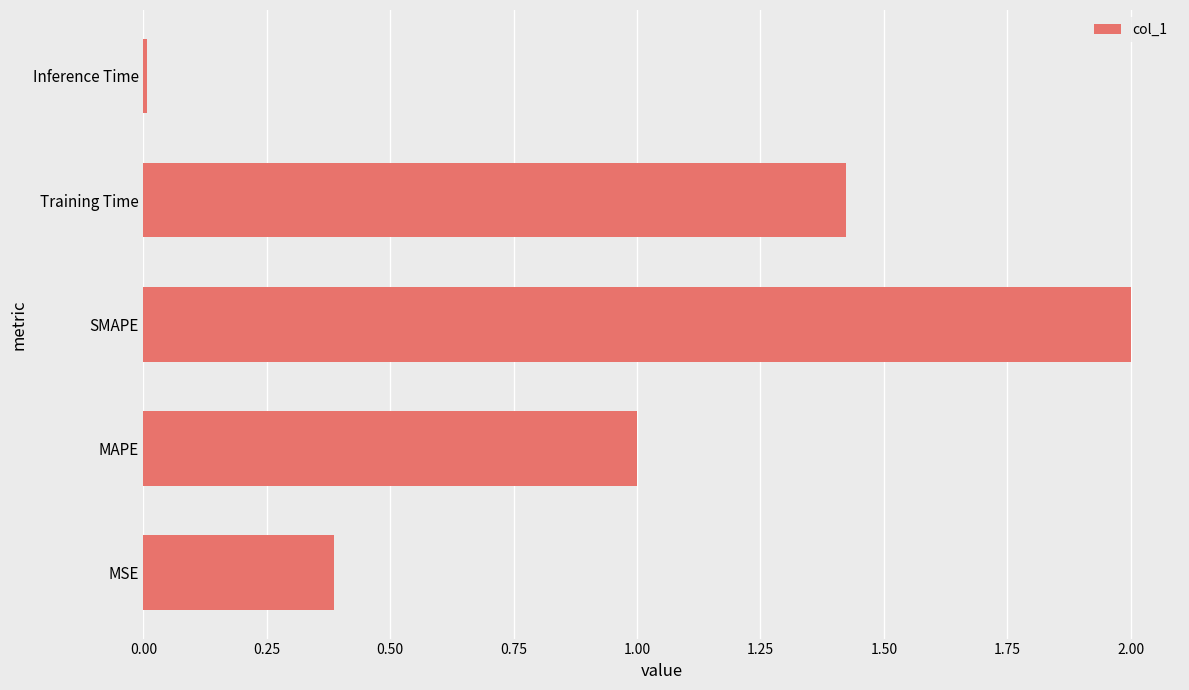

Is it true that the value at MAPE is 1.4?

False